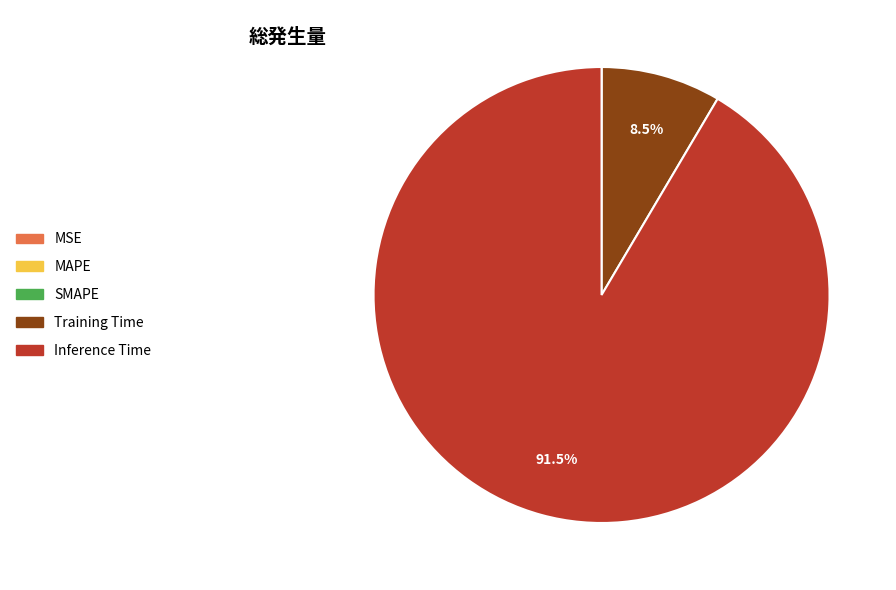

Is Inference Time the majority of the pie?

Yes